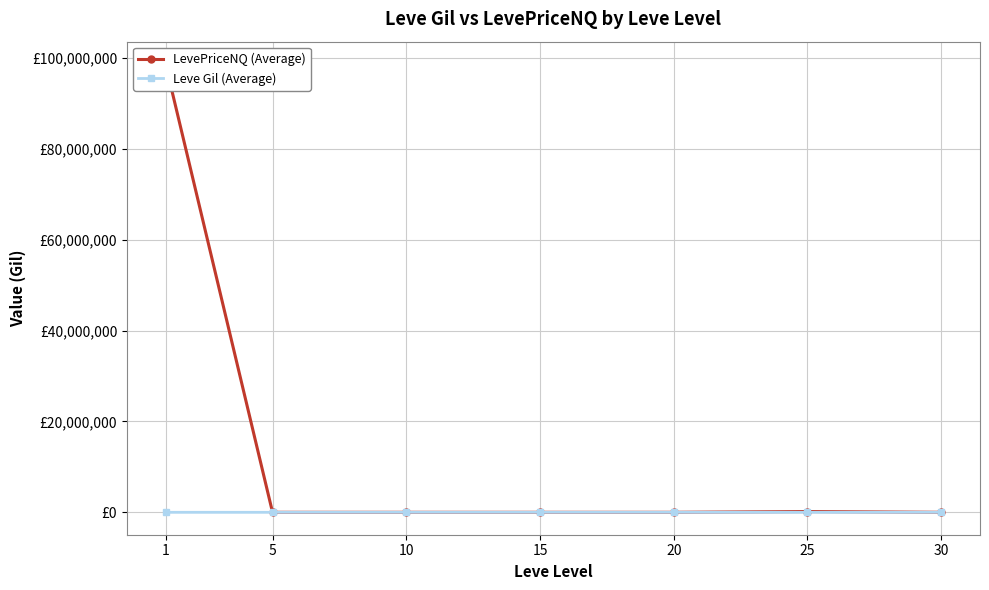

How many distinct data groups are displayed?

2